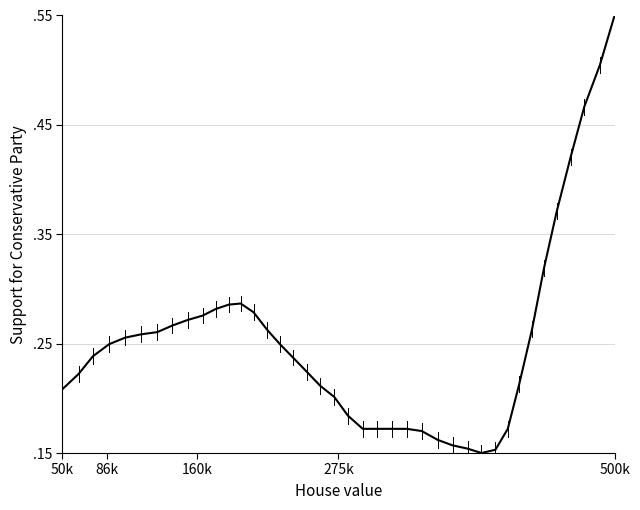

Does the chart have visible grid lines?

Yes